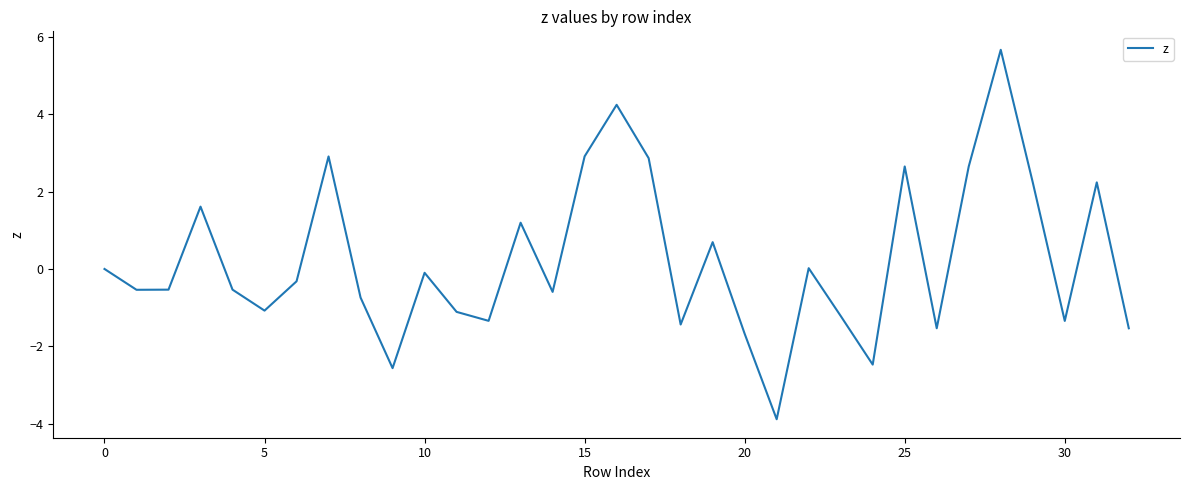

What is the minimum value shown in the chart?

-3.9